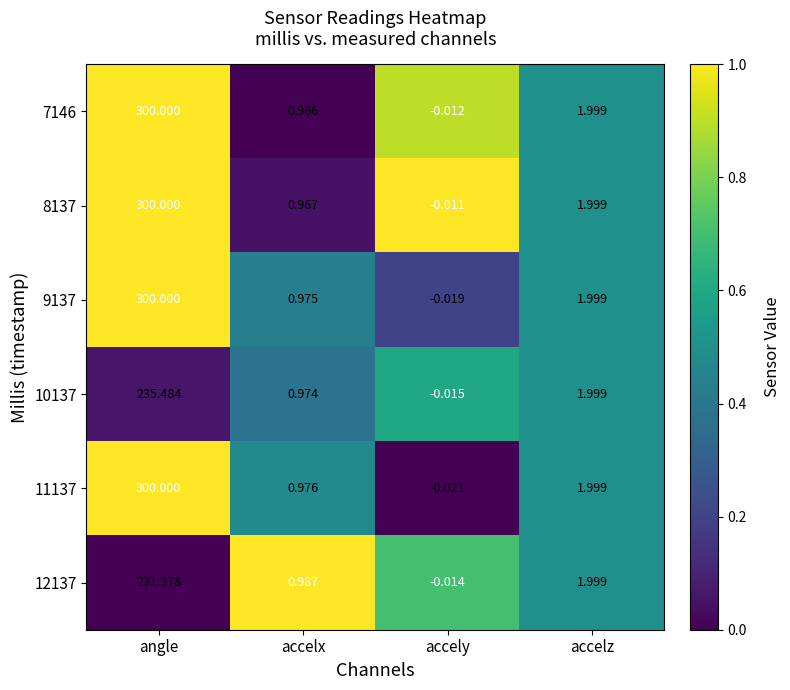

Which series has the largest range (max minus min)?

11137